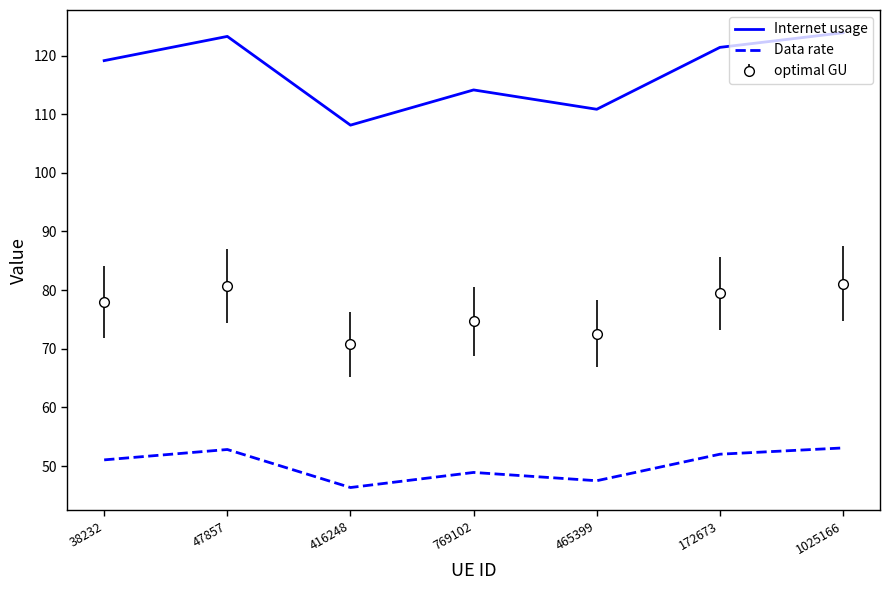

List the series in order of their peak value, lowest first.

Data rate, optimal GU, Internet usage